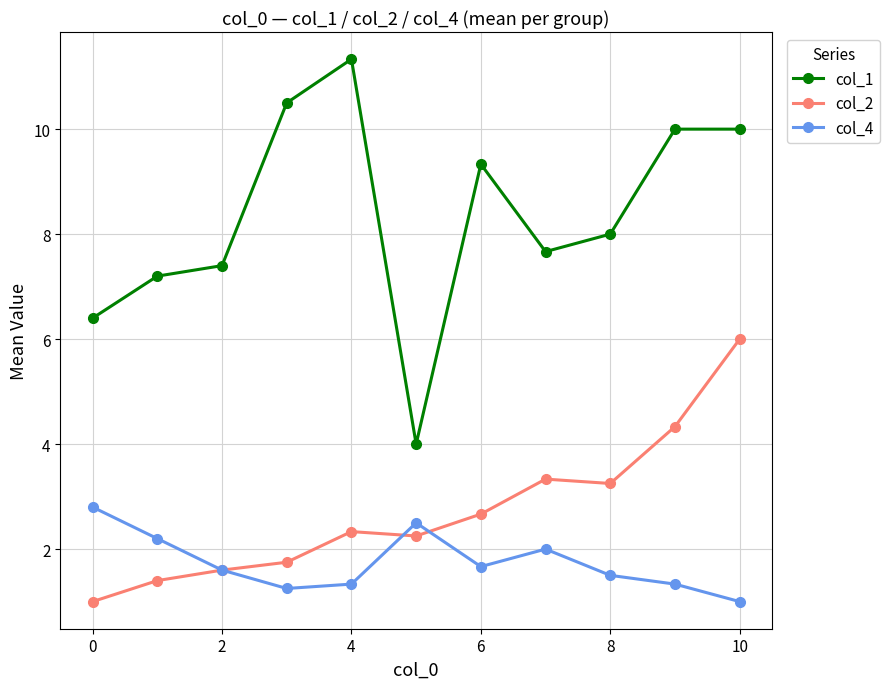

At how many categories does at least one series exceed 2?

11